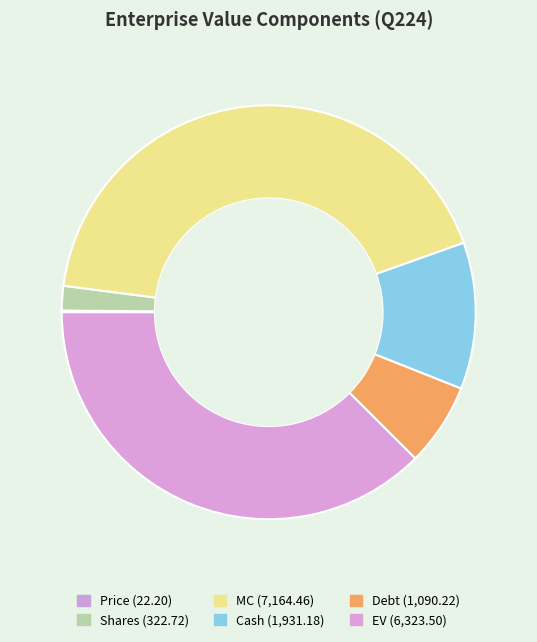

What is the largest slice in the pie chart?

MC